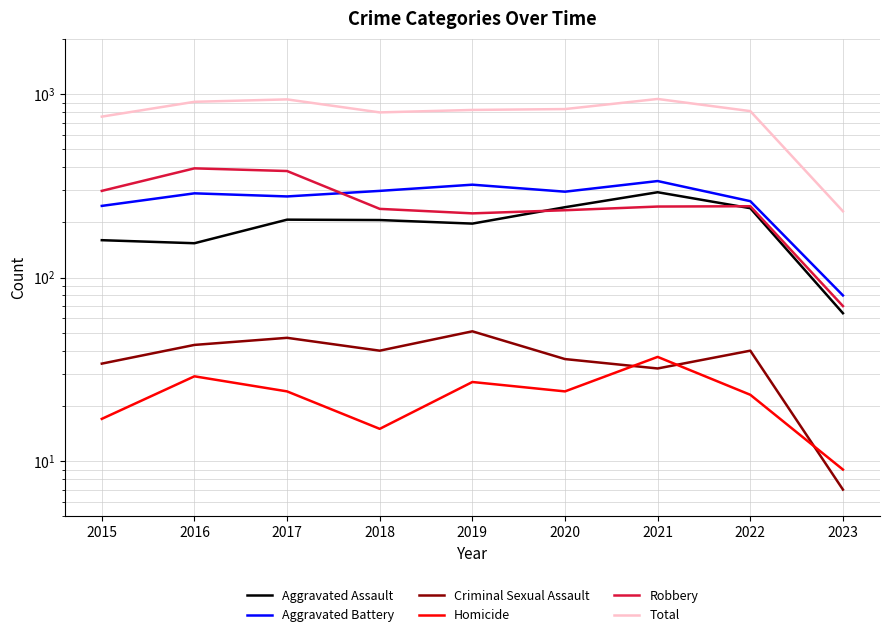

Where is the first local maximum for Robbery?

2016